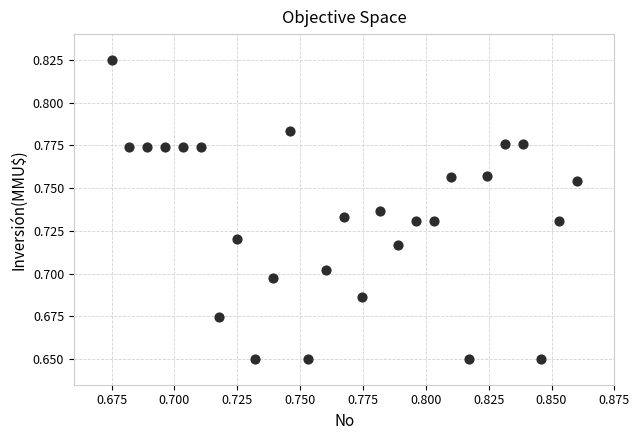

How many points are shown in the scatter plot?

27